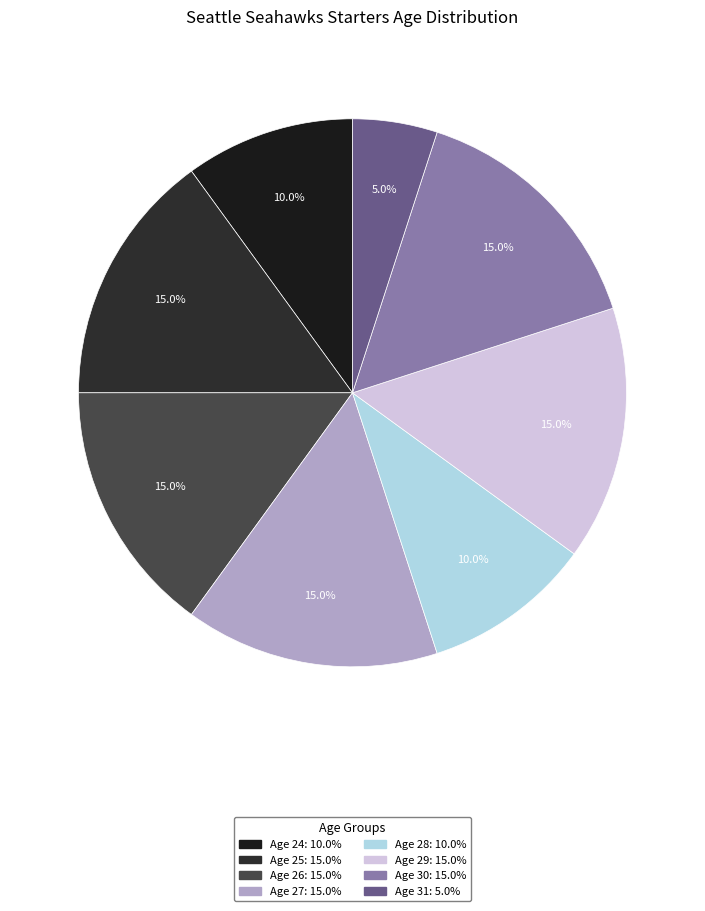

Count the number of slices in the pie.

8